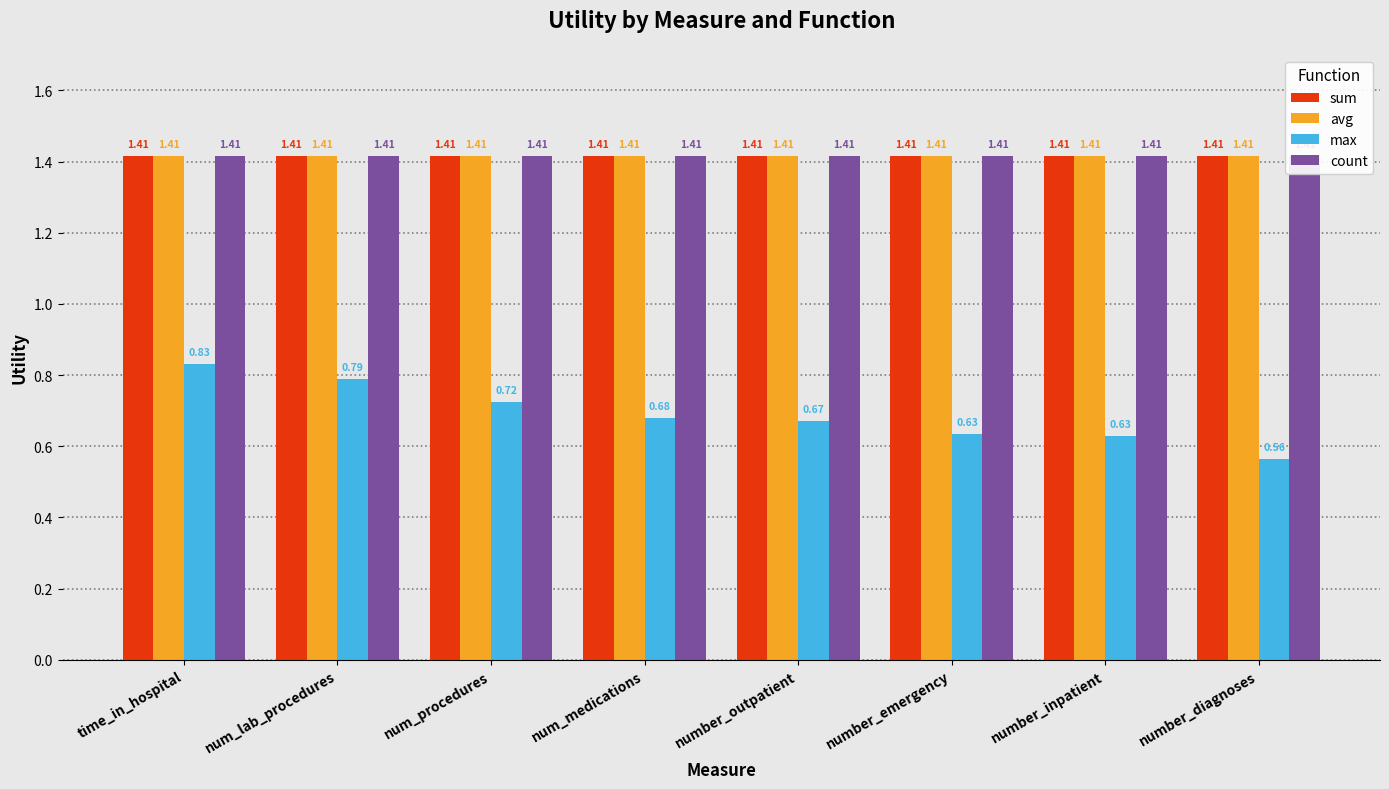

How many bars are there in each group?

4